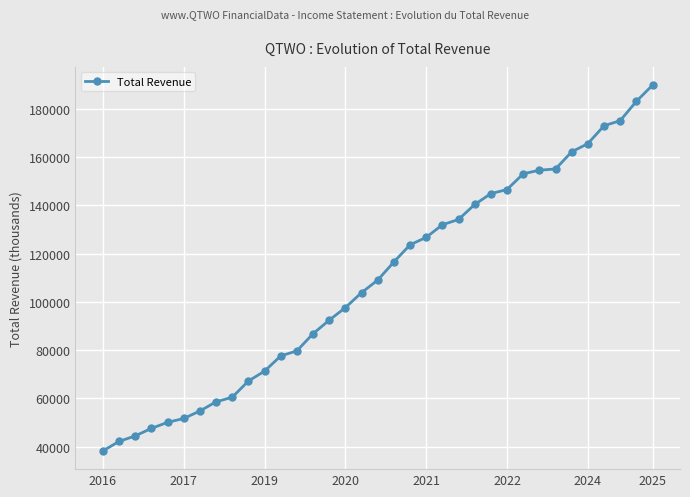

What is the average value?

108823